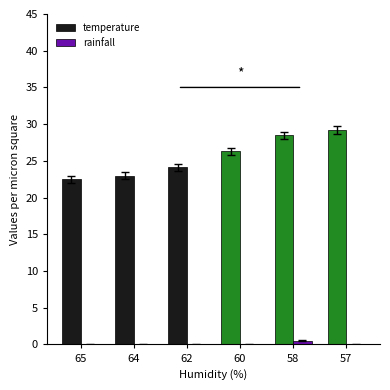

What is the greatest value displayed?

29.2